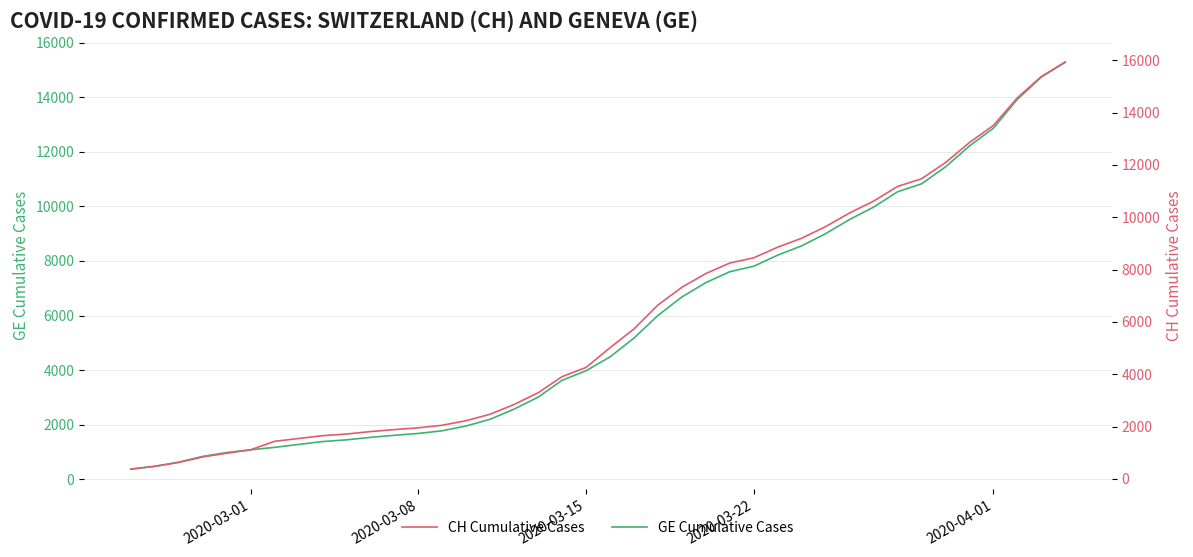

Reading left to right, transcribe all the data shown in this chart.

GE Cumulative Cases: 375	479	630	840	981	1083	1171	1278	1384	1447	1538	1614	1681	1780	1955	2201	2574	3010	3627	3978	4485	5174	6002	6681	7205	7607	7807	8213	8554	9000	9520	9971	10533	10825	11444	12210	12863	13919	14733	15284
CH Cumulative Cases: 375	479	630	840	981	1113	1436	1544	1652	1715	1809	1885	1952	2051	2226	2472	2845	3291	3908	4259	5012	5731	6644	7323	7847	8249	8449	8855	9196	9642	10162	10613	11175	11467	12086	12852	13505	14561	15375	15926